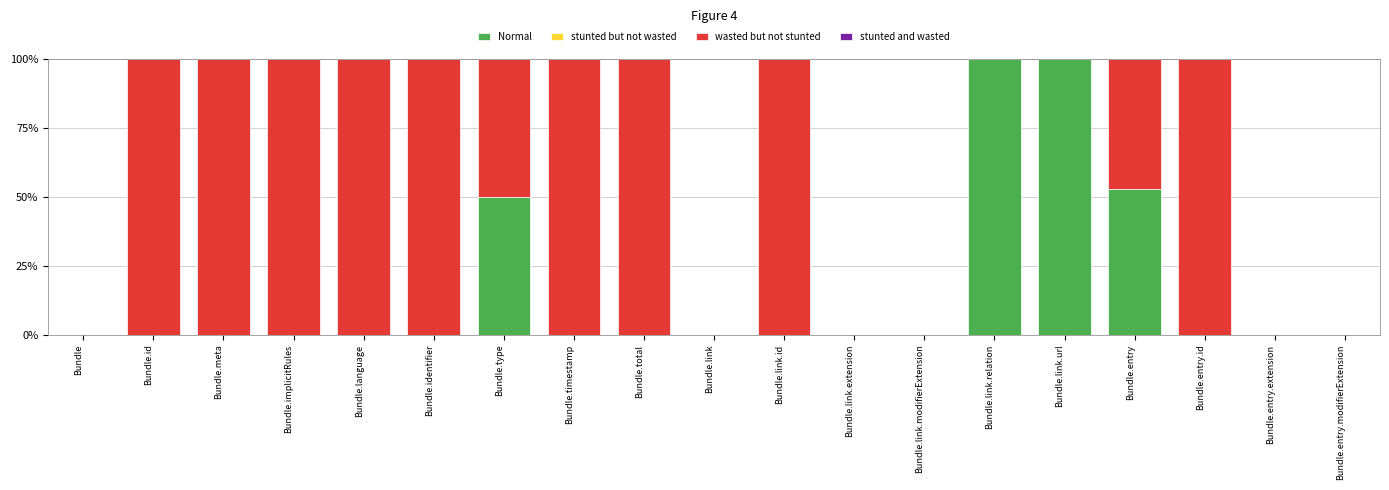

What is the highest value of the Normal series?

100.0